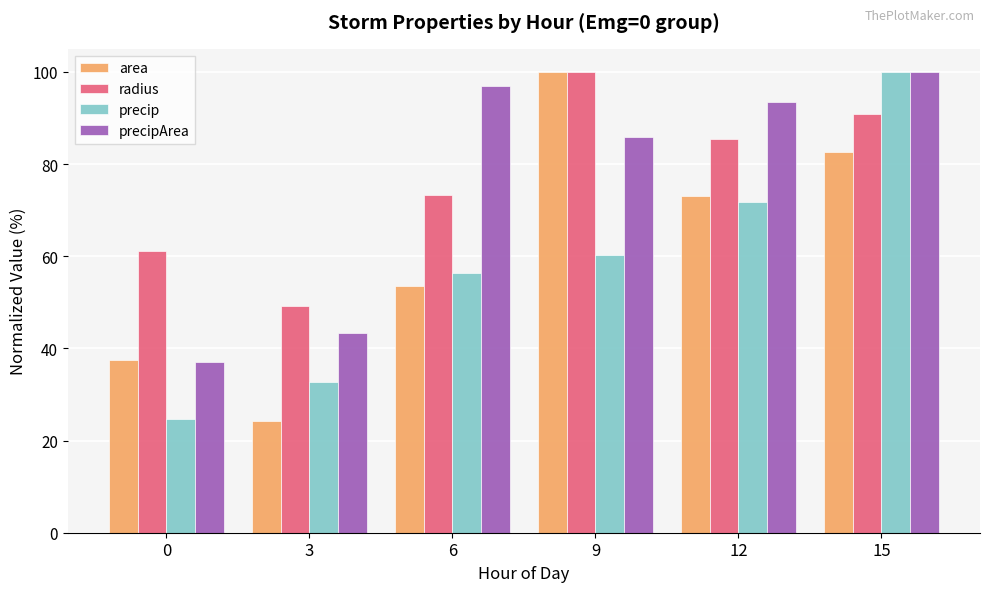

At how many categories does at least one series exceed 60?

5